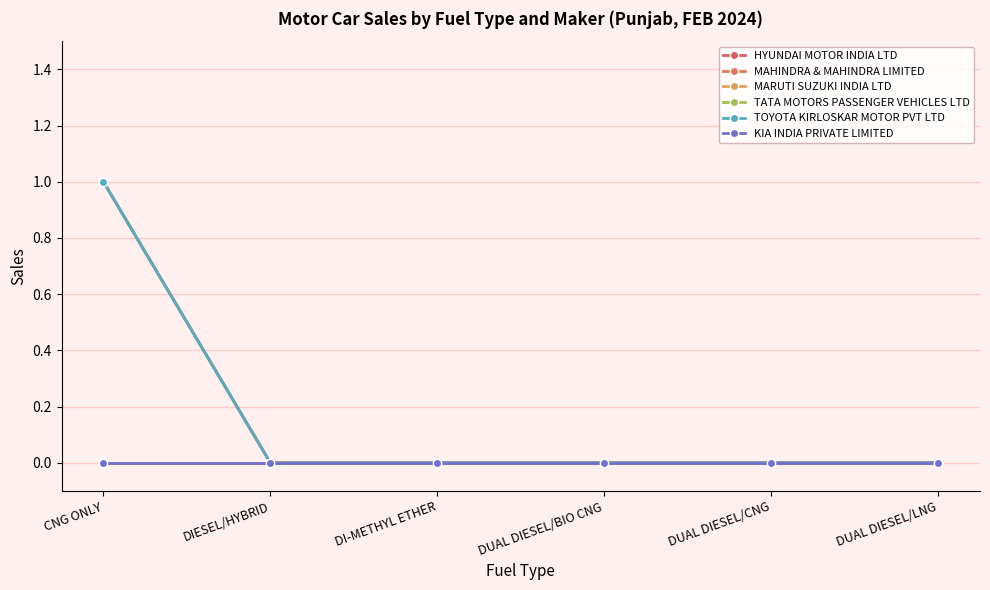

At which category is the sum across all series the highest?

CNG ONLY